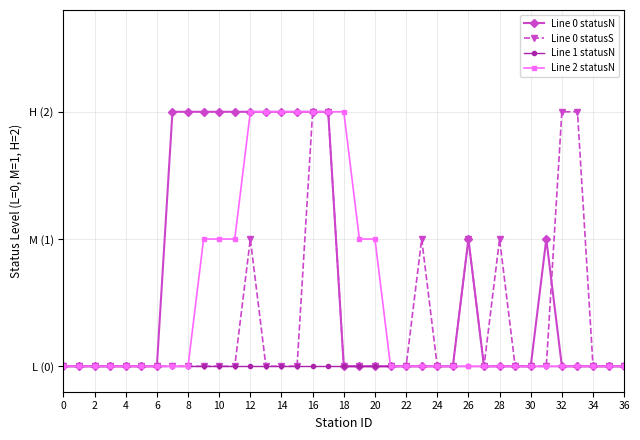

What are all the series names shown in the legend?

Line 0 statusN, Line 0 statusS, Line 1 statusN, Line 2 statusN